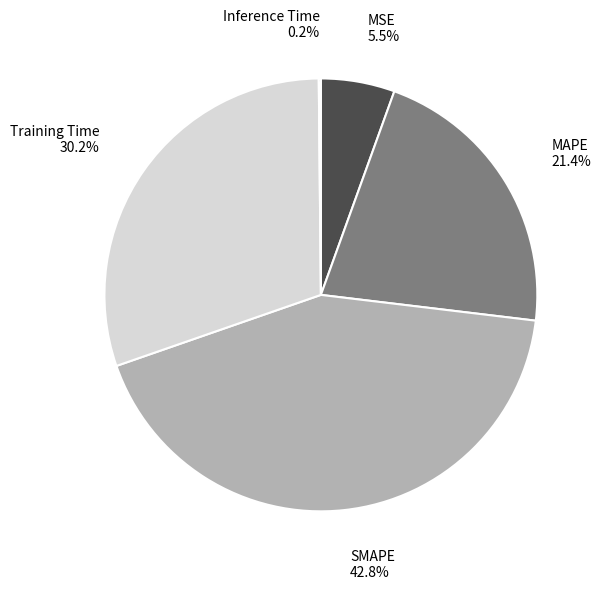

Is MAPE the majority of the pie?

No